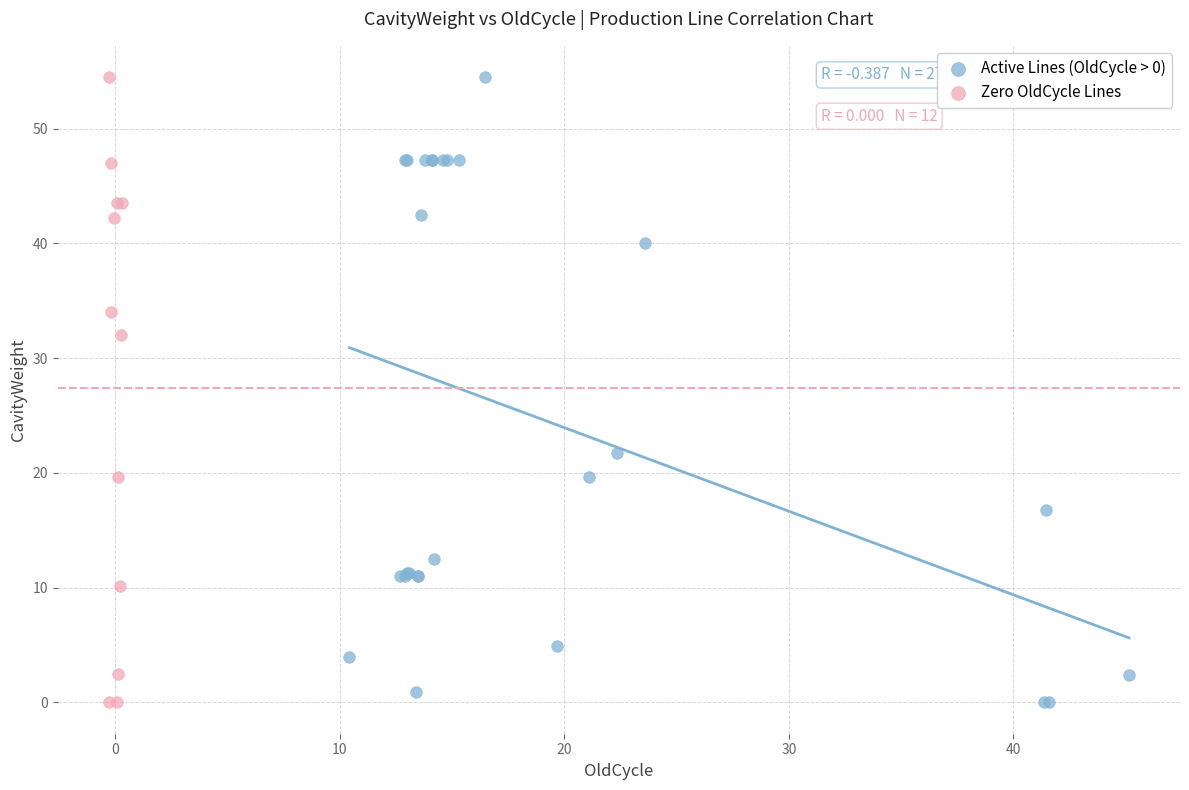

What are all the series names shown in the legend?

Active Lines (OldCycle > 0), Zero OldCycle Lines